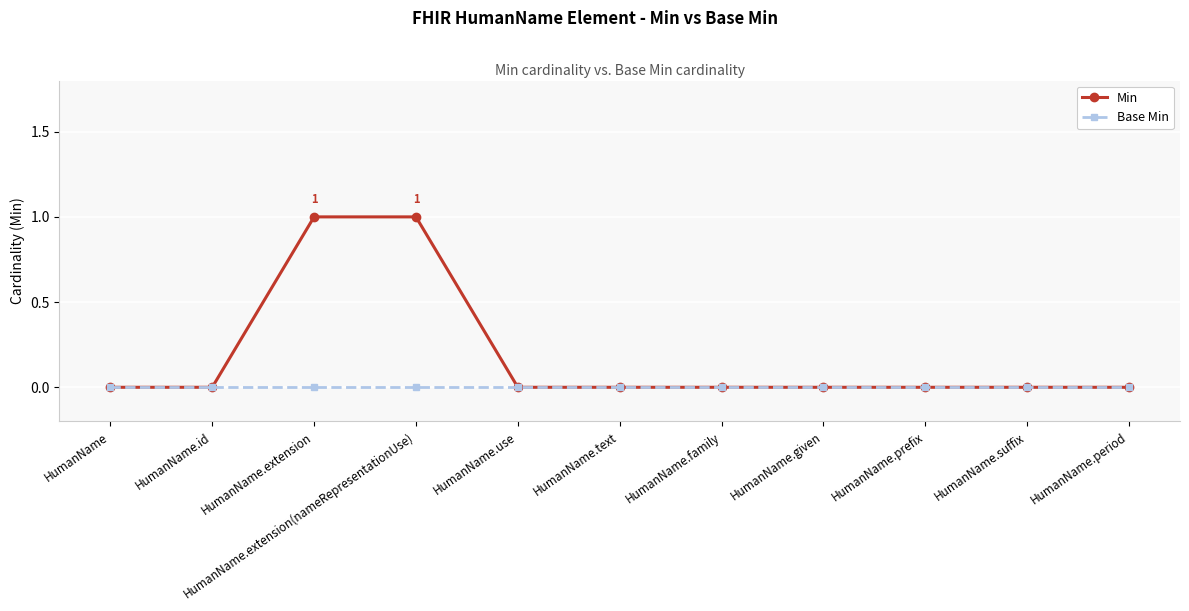

Which series has the largest total across all categories?

Min